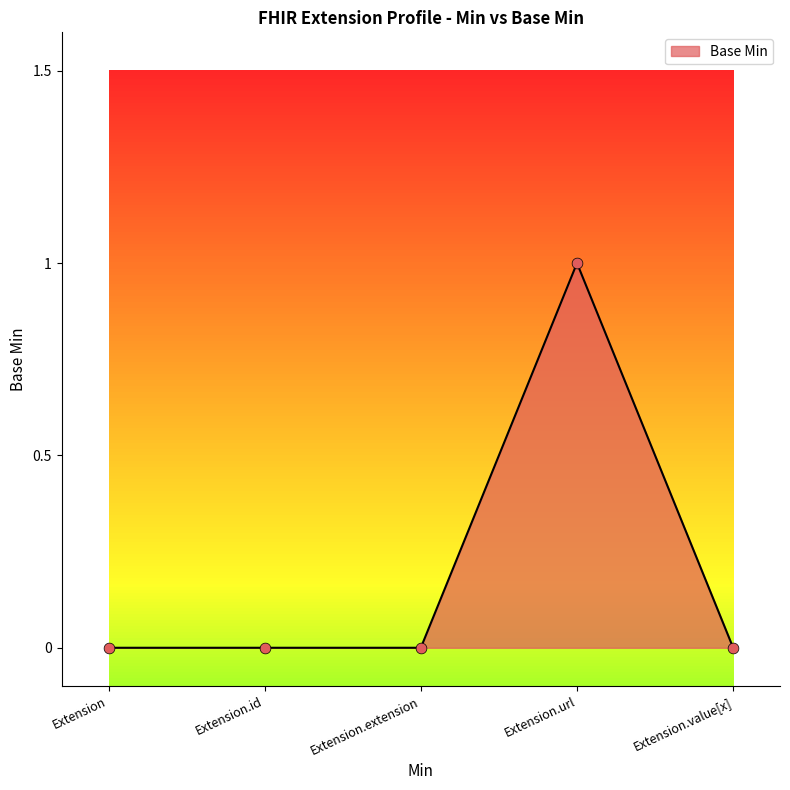

What is the change in value from Extension to Extension.url?

+1